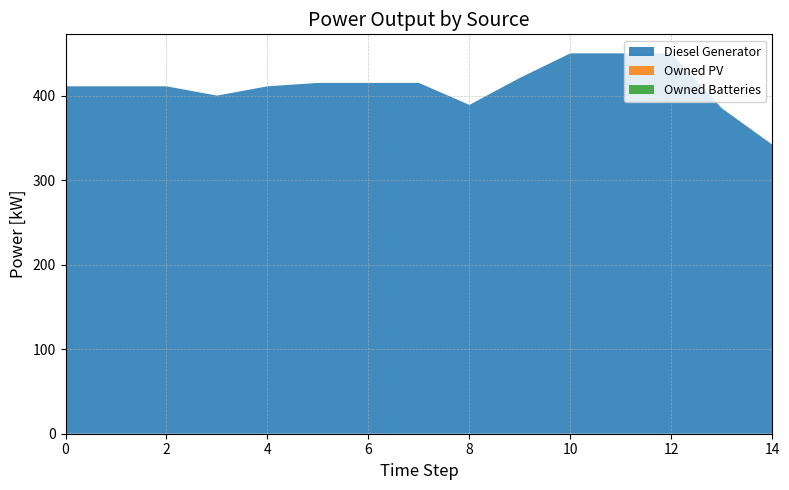

Reading left to right, extract all data points from this chart.

Diesel Generator: 411	411	411	400	411	415	415	415	389	421	450	450	450	385	342
Owned PV: 0	0	0	0	0	0	0	0	0	0	0	0	0	0	0
Owned Batteries: 0	0	0	0	0	0	0	0	0	0	0	0	0	0	0